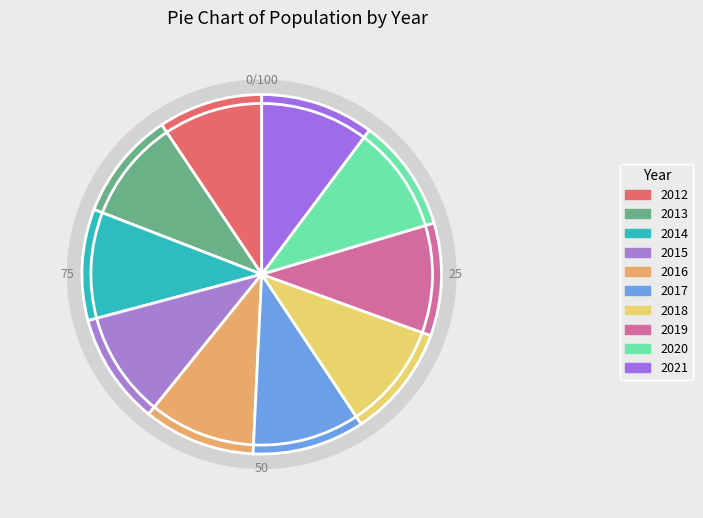

Approximately how many times larger is the value at 2015 compared to 2016?

1.0